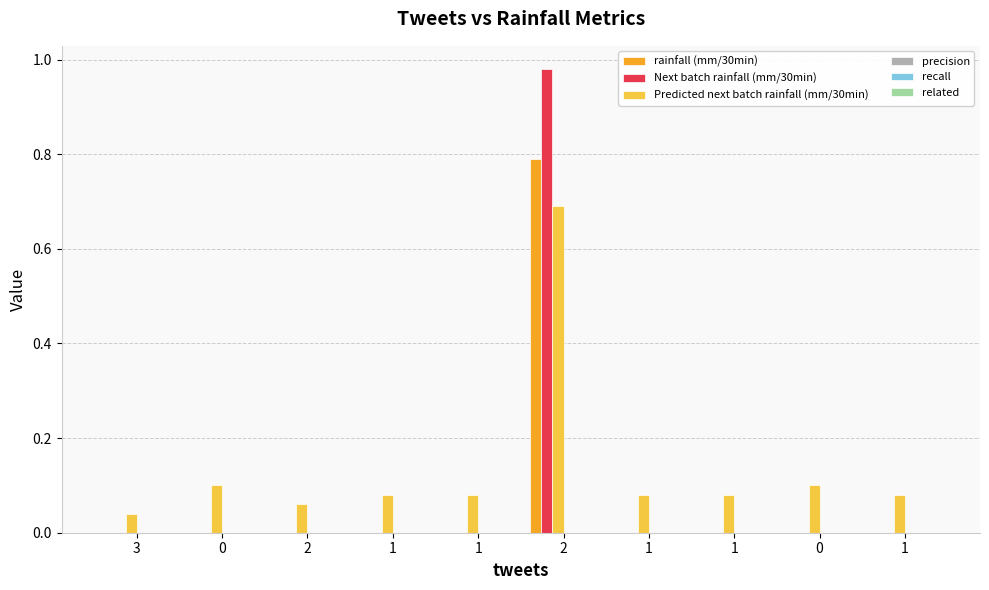

Reading left to right, transcribe all the data shown in this chart.

rainfall (mm/30min): 0.0	0.0	0.0	0.0	0.0	0.8	0.0	0.0	0.0	0.0
Next batch rainfall (mm/30min): 0.0	0.0	0.0	0.0	0.0	1.0	0.0	0.0	0.0	0.0
Predicted next batch rainfall (mm/30min): 0.0	0.1	0.1	0.1	0.1	0.7	0.1	0.1	0.1	0.1
precision: 0.0	0.0	0.0	0.0	0.0	0.0	0.0	0.0	0.0	0.0
recall: 0.0	0.0	0.0	0.0	0.0	0.0	0.0	0.0	0.0	0.0
related: 0.0	0.0	0.0	0.0	0.0	0.0	0.0	0.0	0.0	0.0